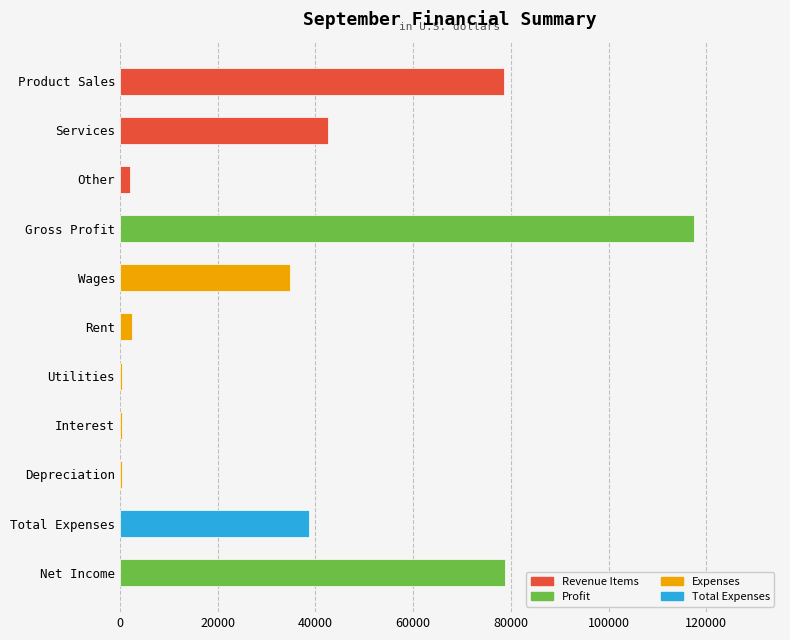

How many bars are there in total?

11